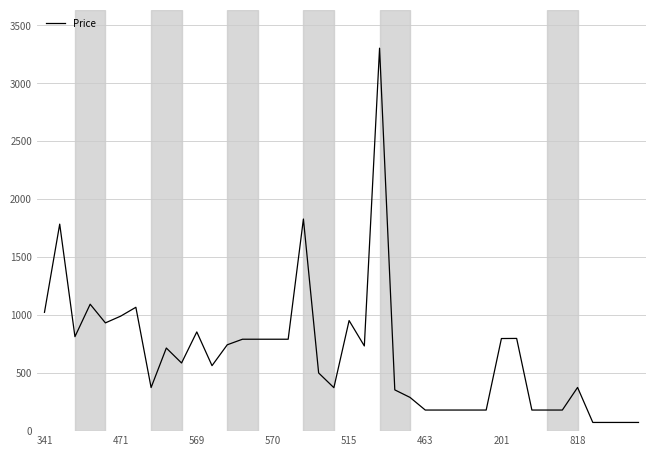

What is the smallest value displayed?

75.0